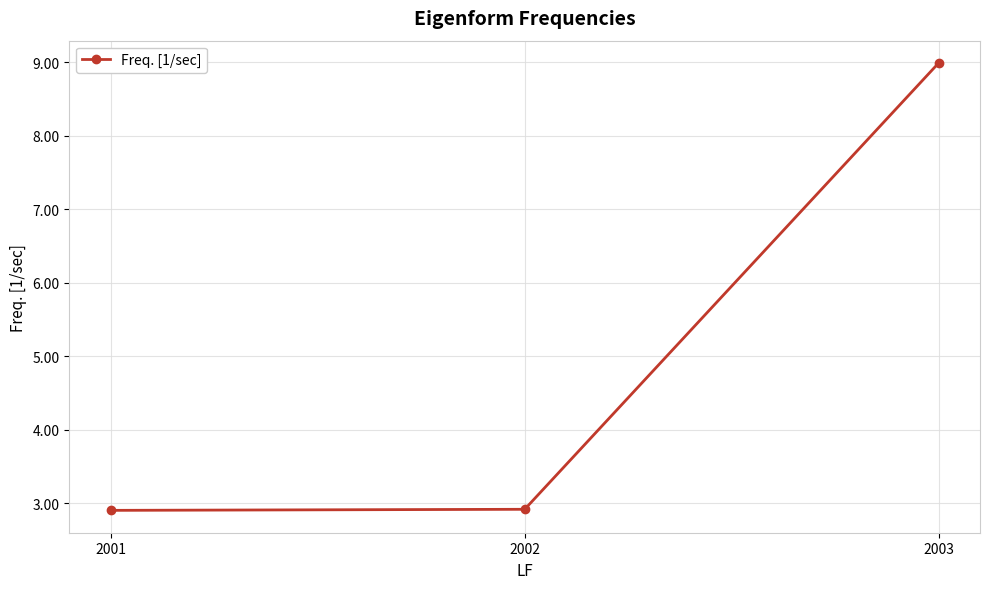

What is the difference between the maximum and minimum values?

6.1